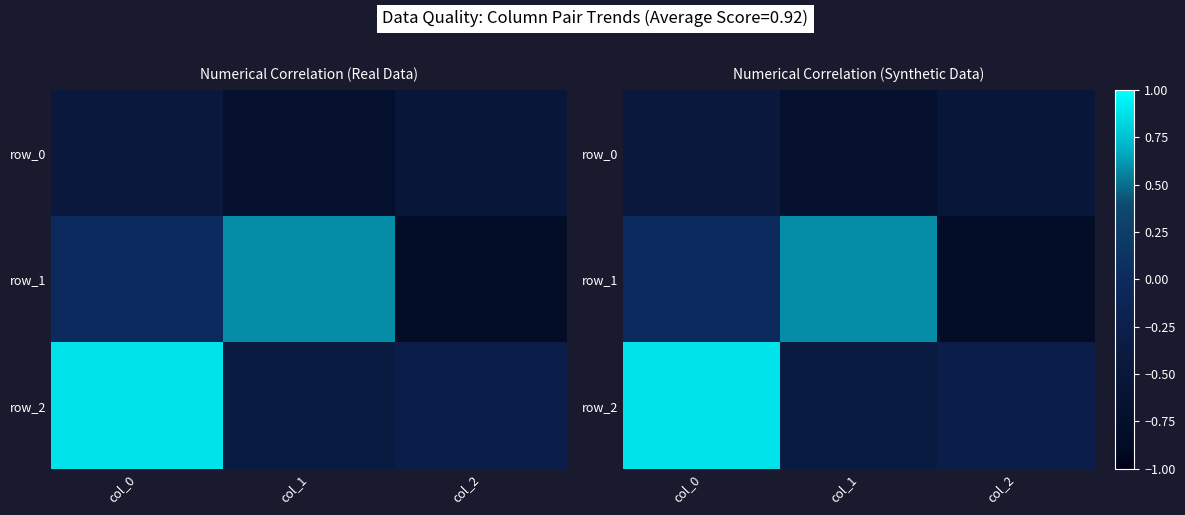

How many values in row_2 are above zero?

1